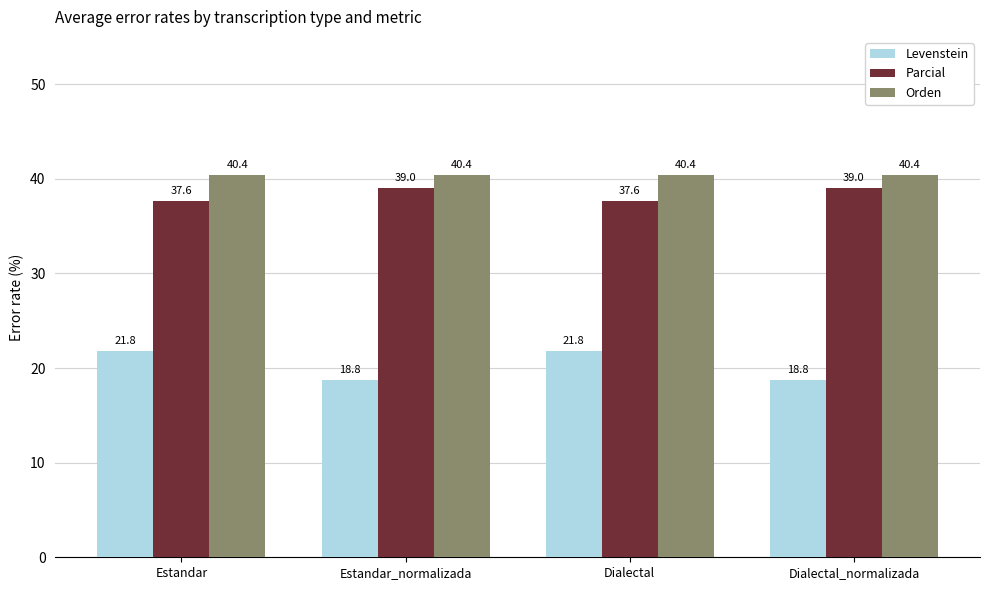

List the series in order of their peak value, highest first.

Orden, Parcial, Levenstein